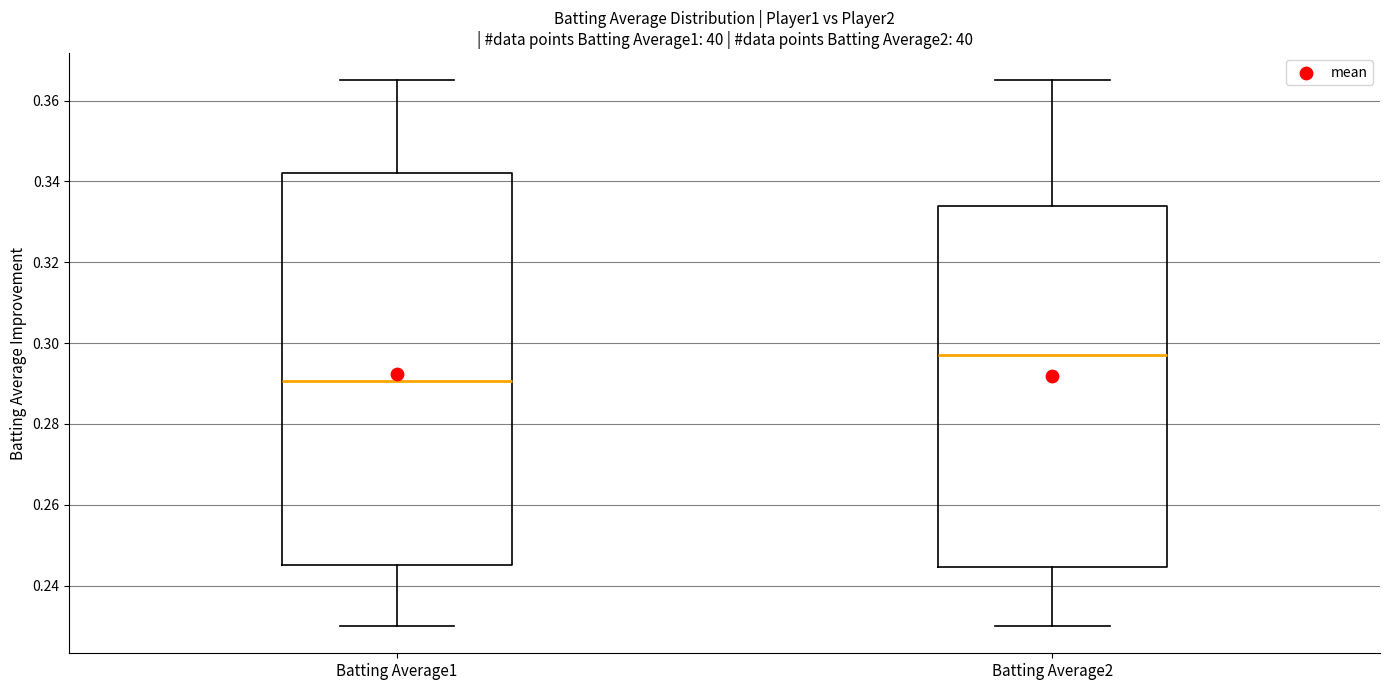

Reading left to right, read every box against the y-axis: the position of its median line, the range the box covers, and the ends of its whiskers. The values are not printed on the chart, so give them approximately, as read against the axis.

Batting Average1: median 0.290, box 0.246 to 0.342, whiskers 0.230 to 0.366
Batting Average2: median 0.298, box 0.244 to 0.334, whiskers 0.230 to 0.366